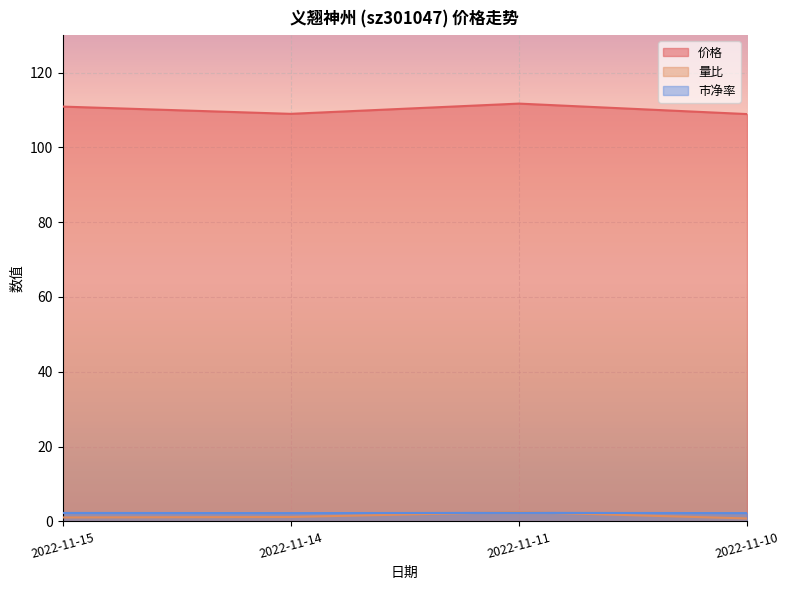

True or false: 市净率 has a value of 1.4 at 2022-11-15.

False